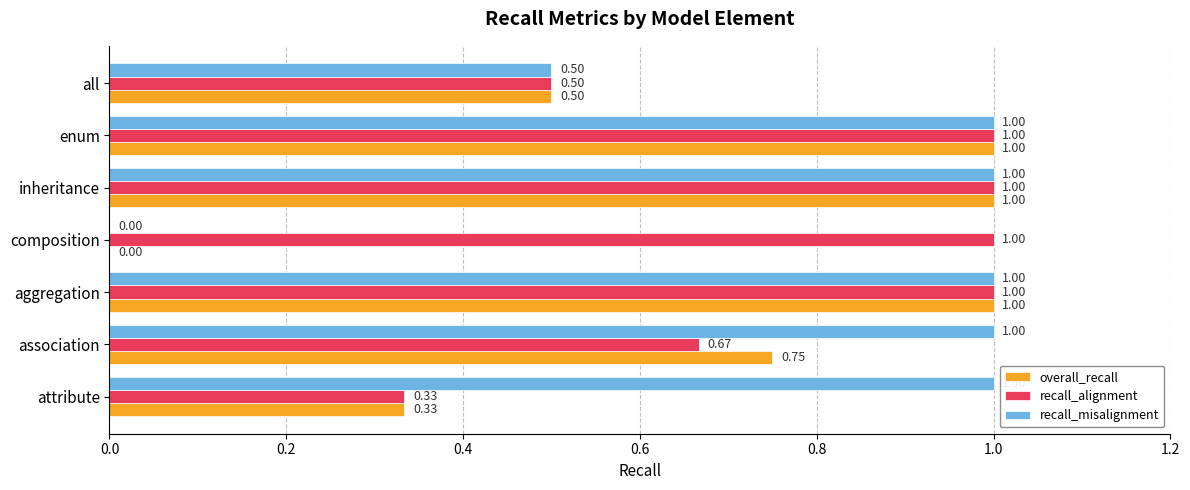

What is the total value across all series at inheritance?

3.0